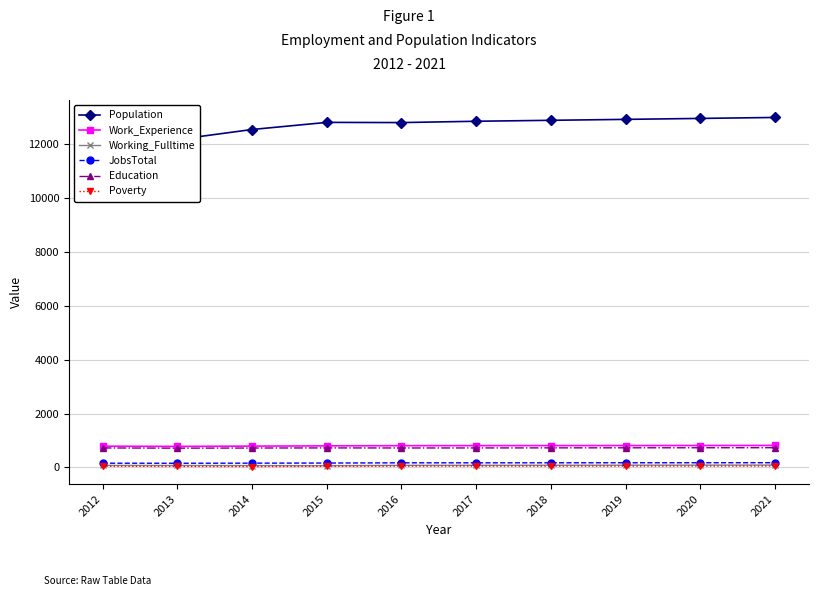

What is the difference between the second highest and minimum values in the Population series?

1071